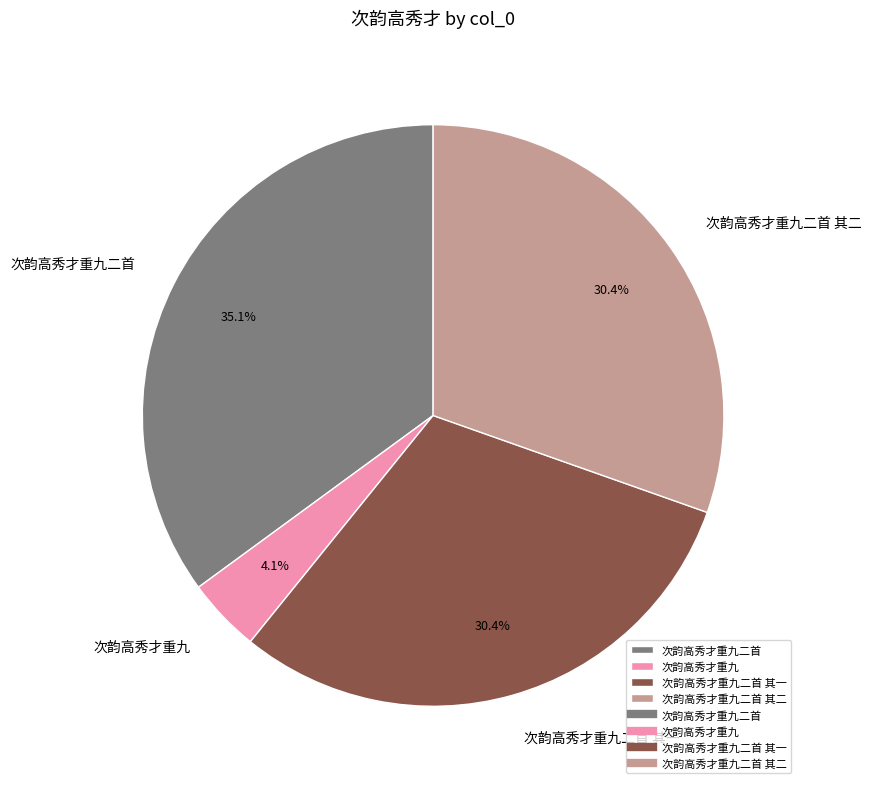

Is there a majority slice in this chart?

No